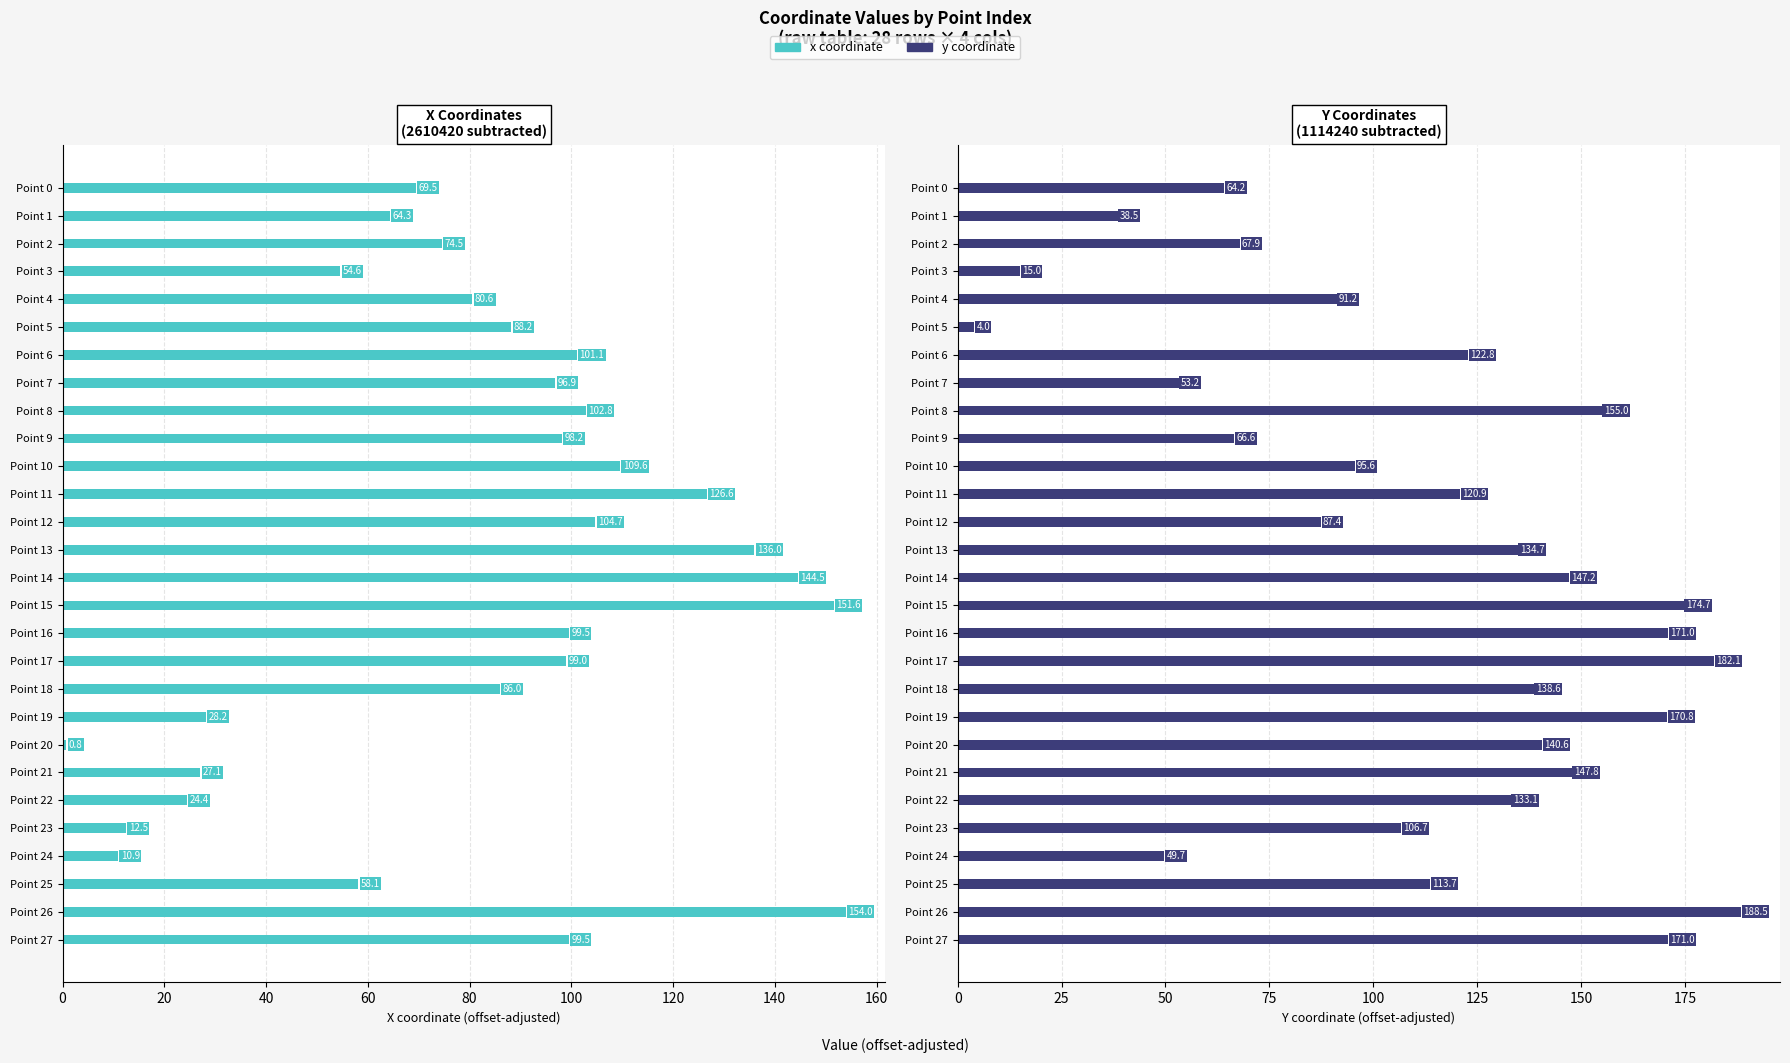

At which label does x (offset) reach its minimum?

Point 20